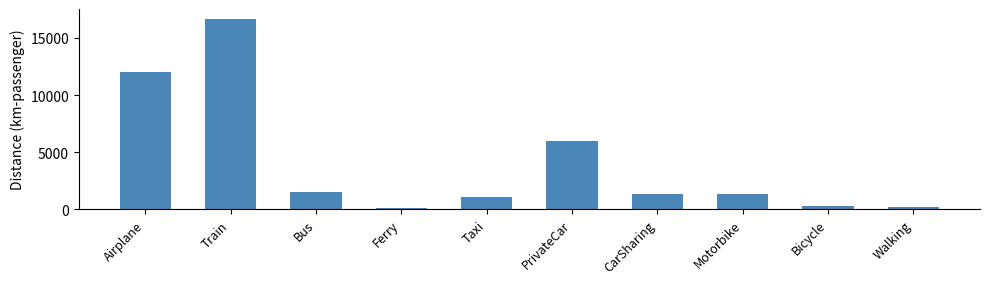

How many values are below 1352?

5